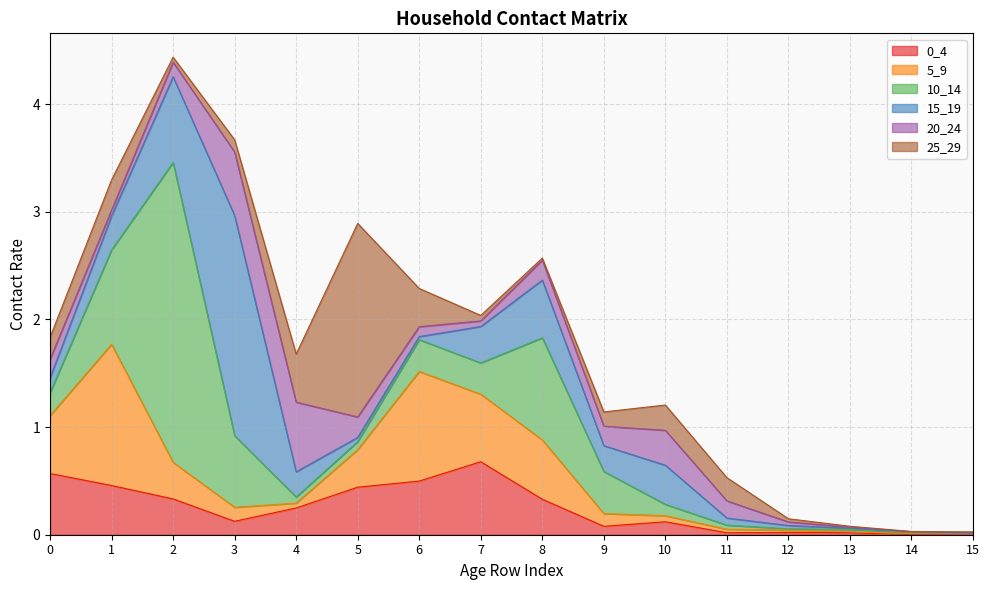

True or false: 5_9 and 0_4 cross at least once.

True